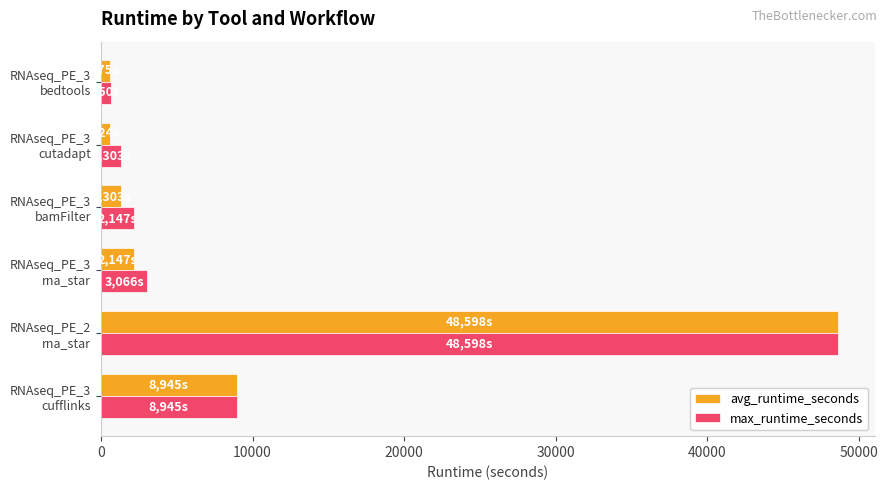

Which series has the largest range (max minus min)?

avg_runtime_seconds